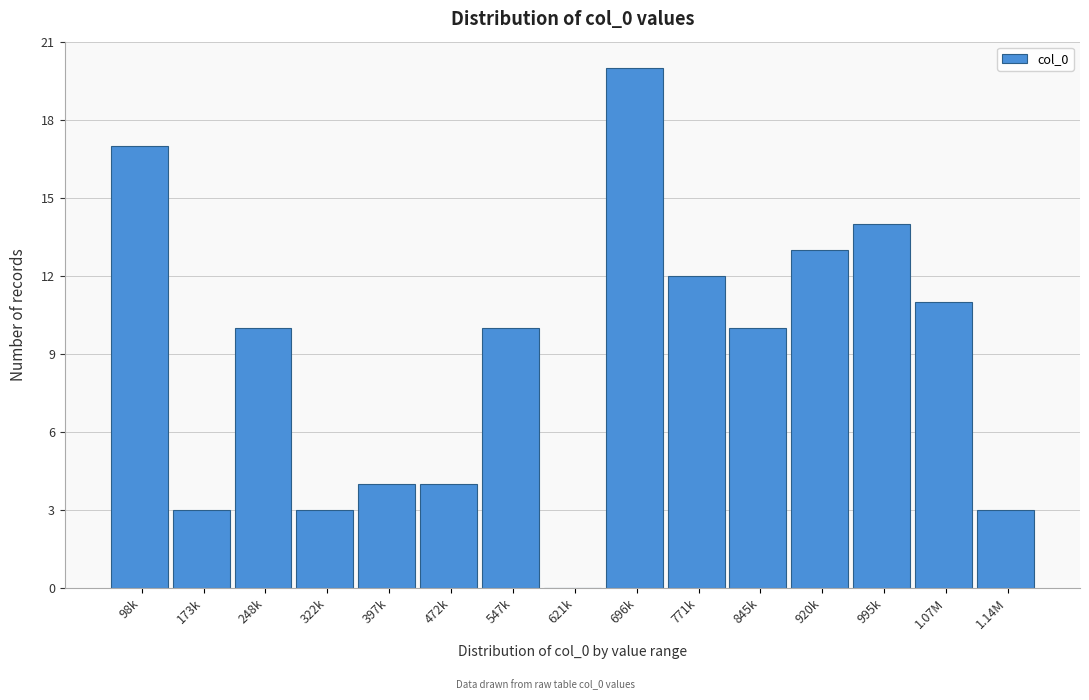

Reading right to left, list all the values displayed in this chart.

1.14M=3	1.07M=11	995k=14	920k=13	845k=10	771k=12	696k=20	621k=0	547k=10	472k=4	397k=4	322k=3	248k=10	173k=3	98k=17